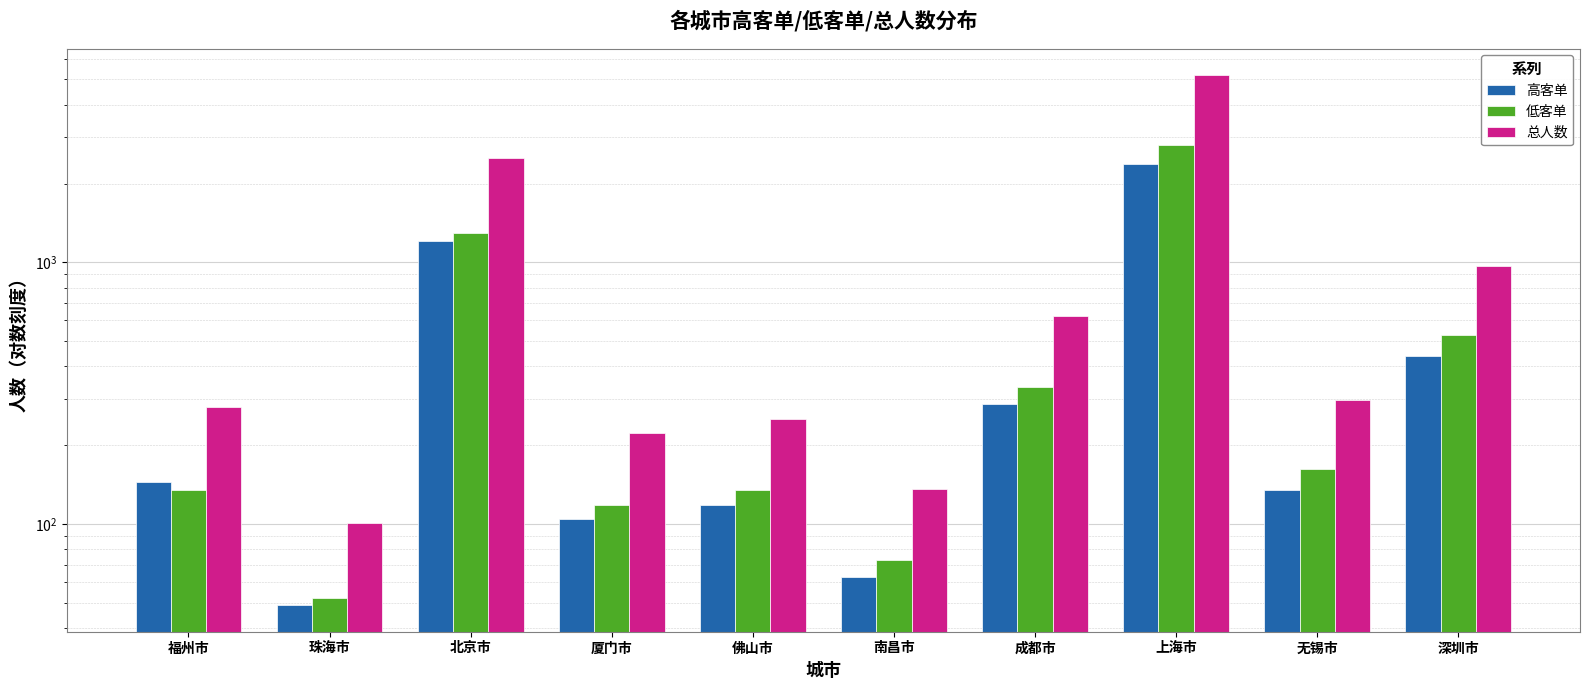

Reading right to left, list all the values displayed in this chart.

高客单: 深圳市=438	无锡市=135	上海市=2374	成都市=287	南昌市=63	佛山市=118	厦门市=105	北京市=1203	珠海市=49	福州市=145
低客单: 深圳市=528	无锡市=162	上海市=2818	成都市=334	南昌市=73	佛山市=135	厦门市=118	北京市=1298	珠海市=52	福州市=135
总人数: 深圳市=966	无锡市=297	上海市=5192	成都市=621	南昌市=136	佛山市=253	厦门市=223	北京市=2501	珠海市=101	福州市=280